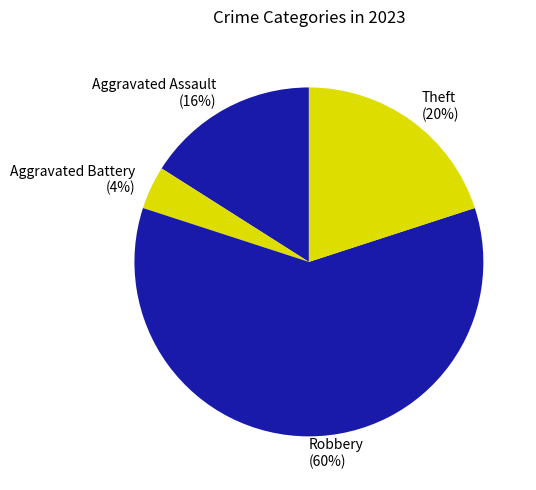

Count the number of slices in the pie.

4